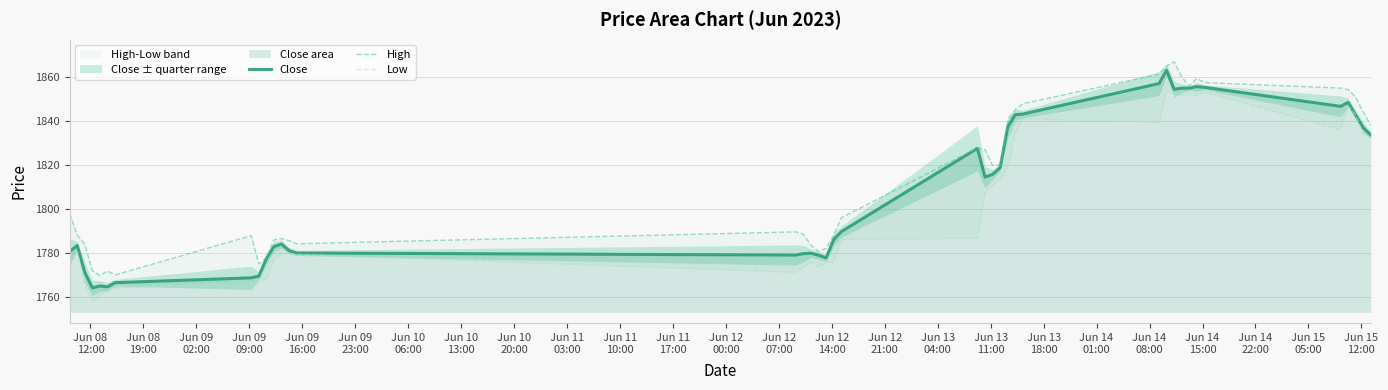

What is the highest value of the Close series?

1863.2